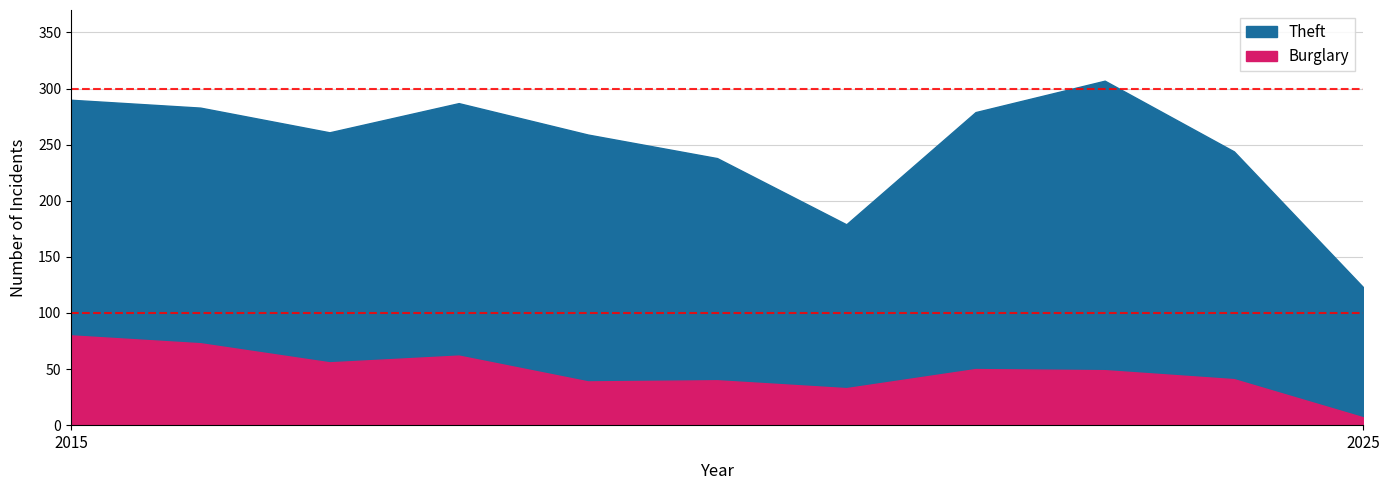

Reading right to left, what are all the values shown in this chart?

Theft: 123	244	307	279	179	238	259	287	261	283	290
Burglary: 7	41	49	50	33	40	39	62	56	73	80